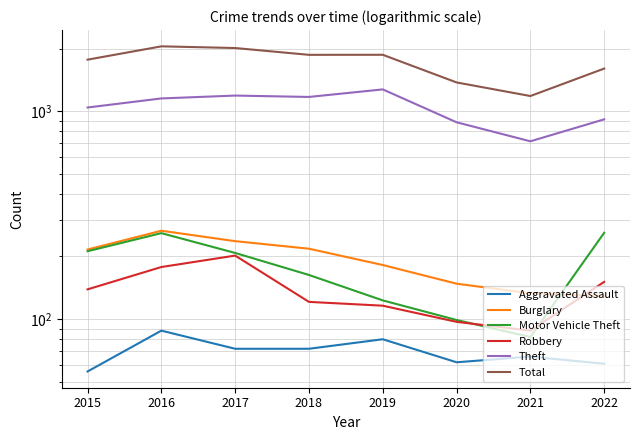

List the series in order of their peak value, highest first.

Total, Theft, Burglary, Motor Vehicle Theft, Robbery, Aggravated Assault